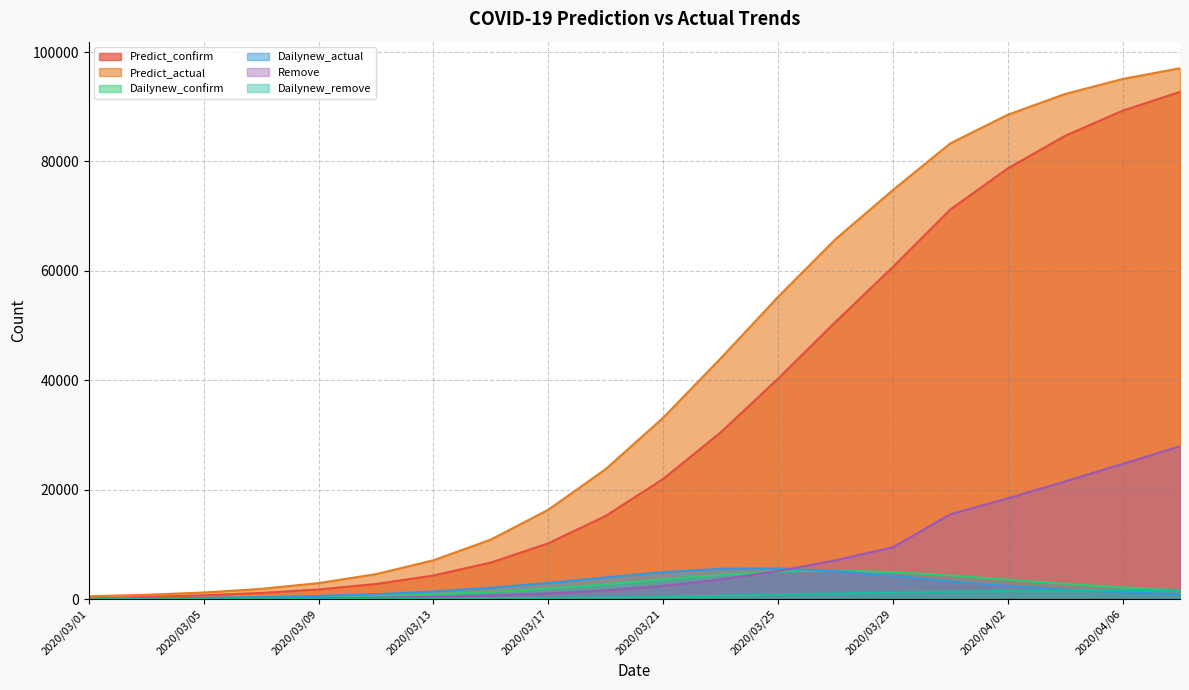

Which series has the largest total across all categories?

Predict_actual